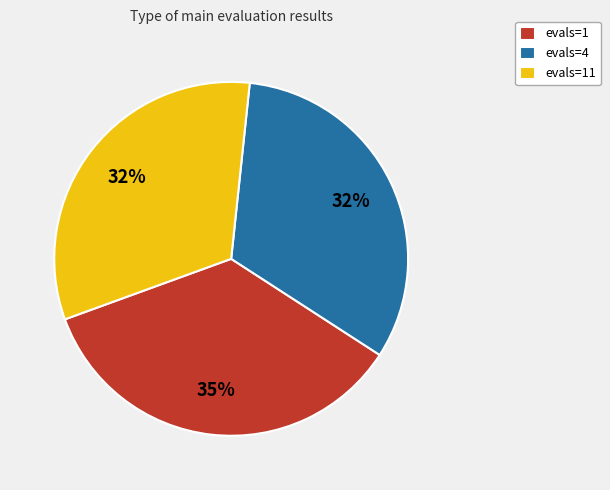

Which category has the biggest portion of the pie?

evals=1